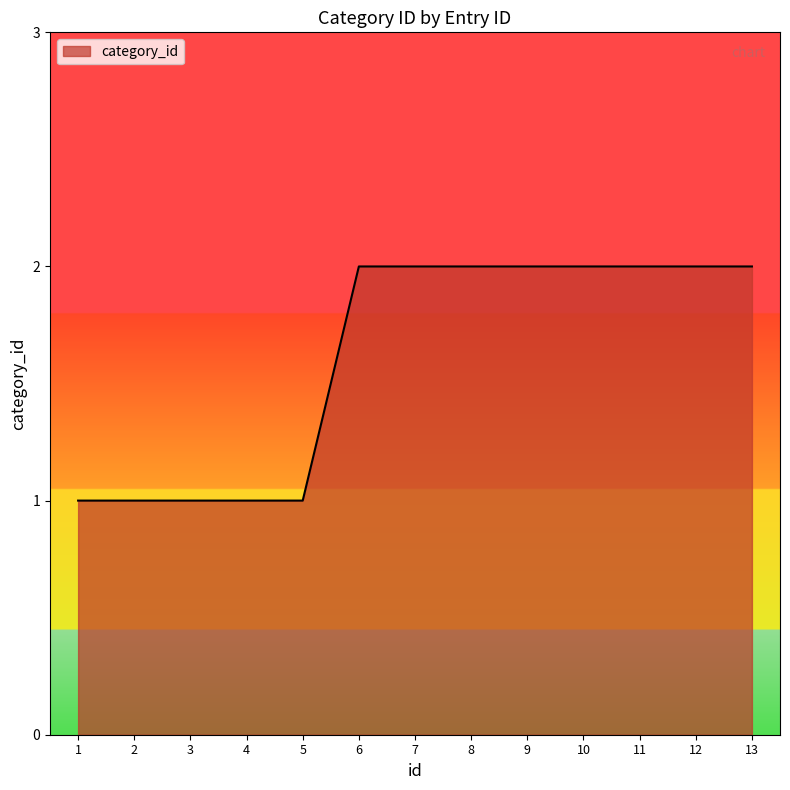

How many lines are shown in the chart?

1